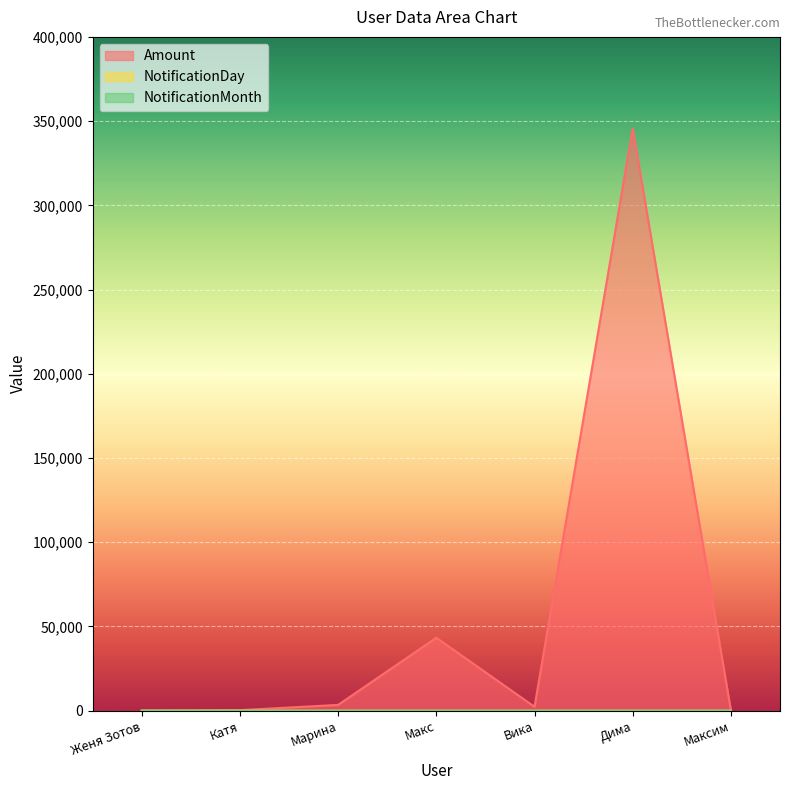

True or false: NotificationMonth and NotificationDay intersect in this chart.

False